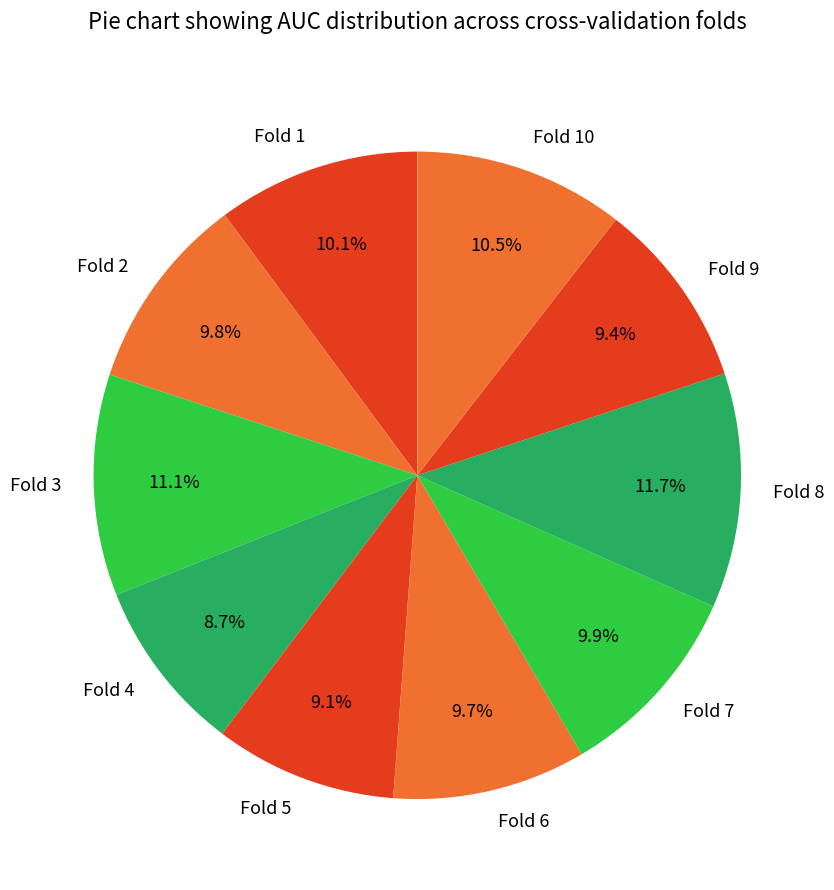

Does Fold 9 represent more than half of the total?

No